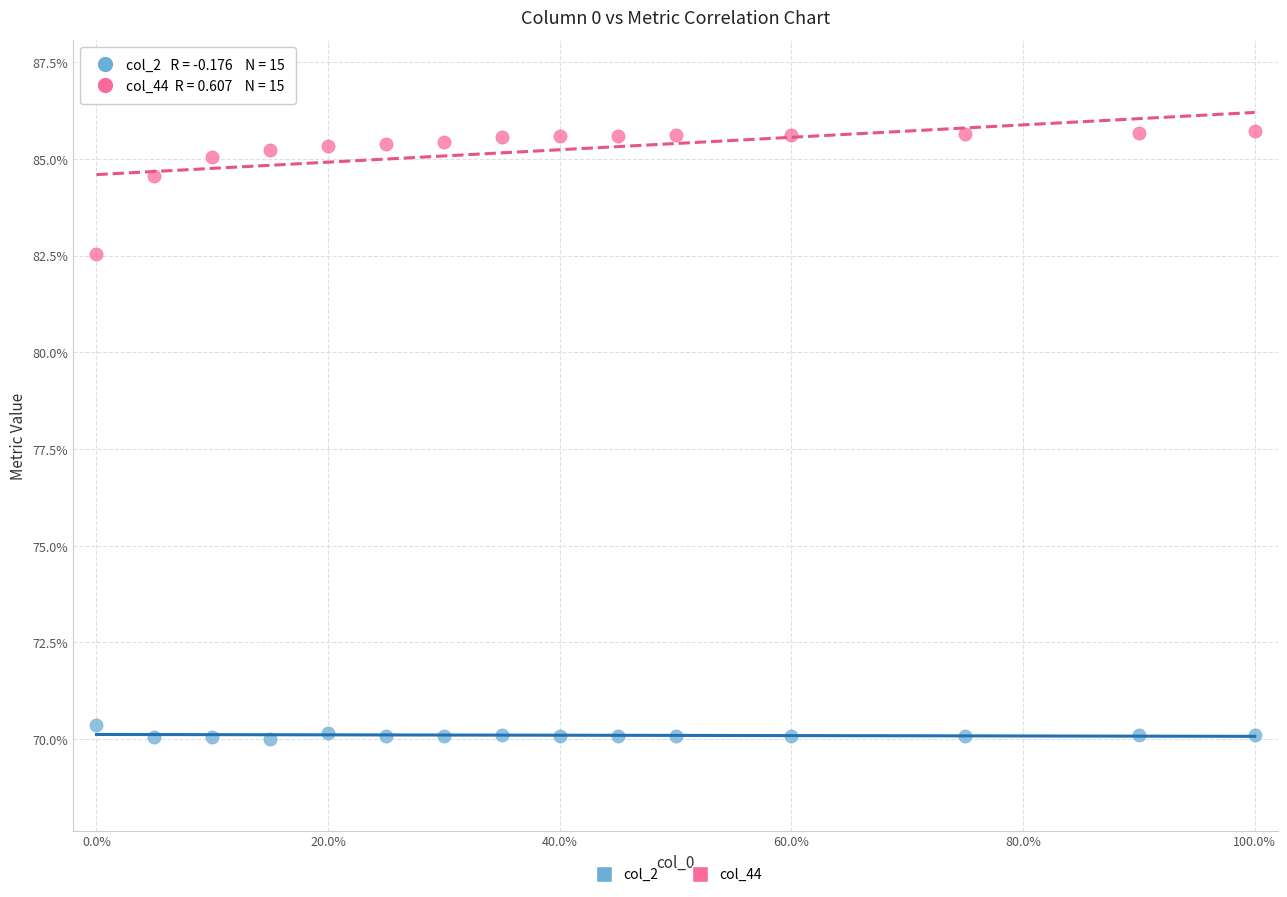

Which series reaches the minimum Y coordinate?

col_2